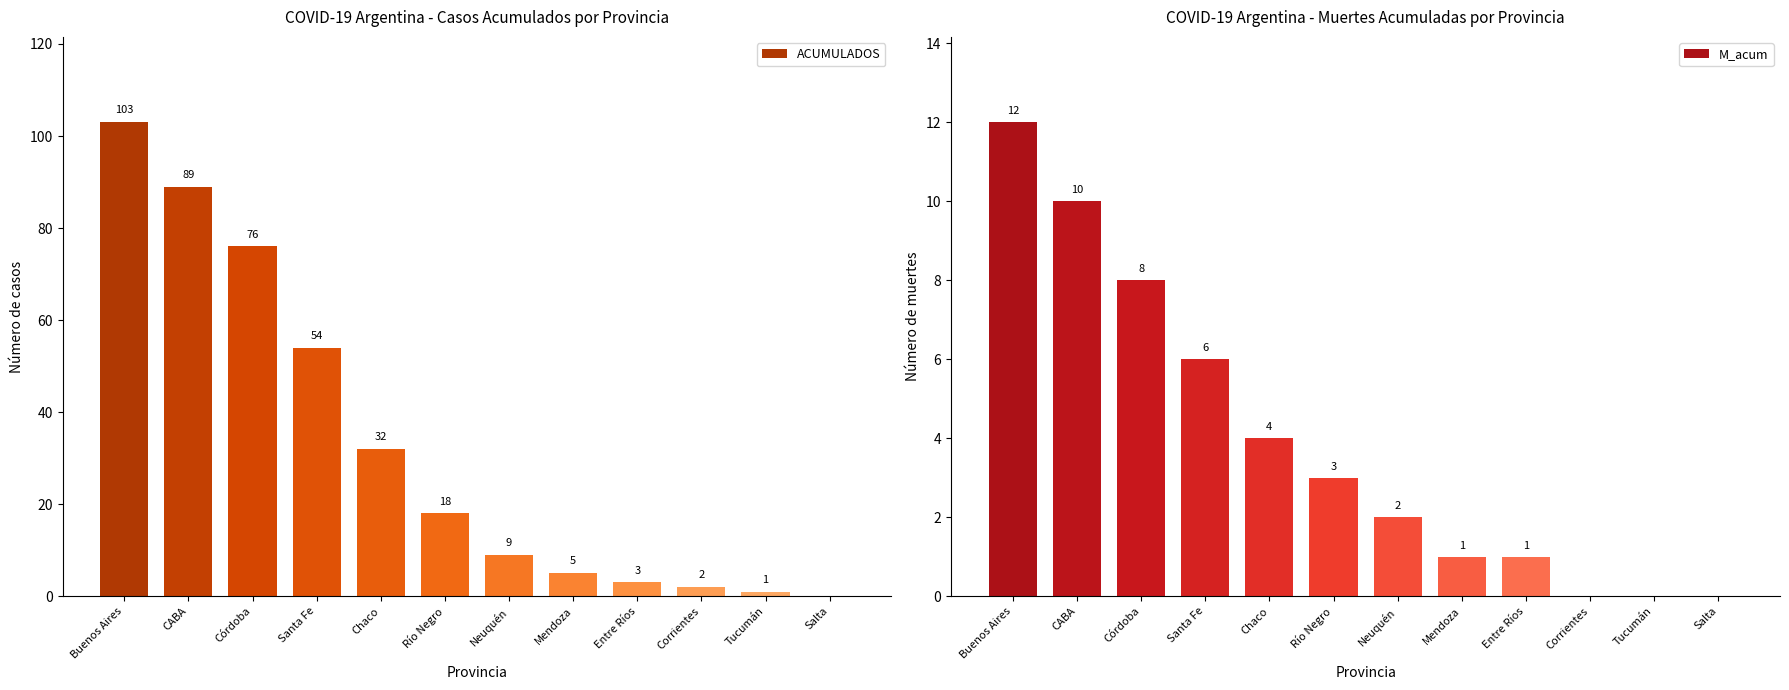

Where does the M_acum series first go above 3?

Buenos Aires